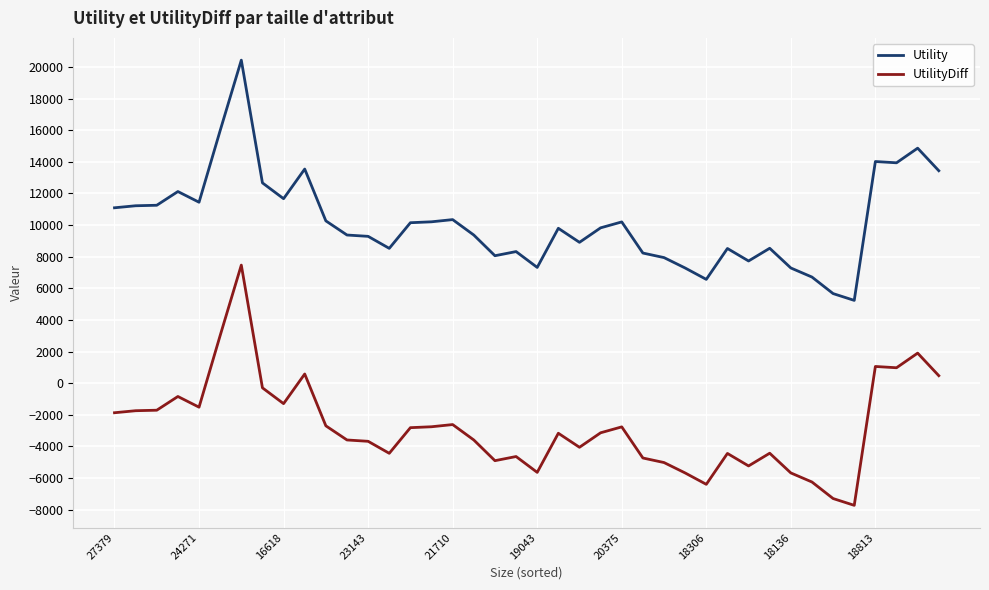

True or false: Utility and UtilityDiff intersect in this chart.

False